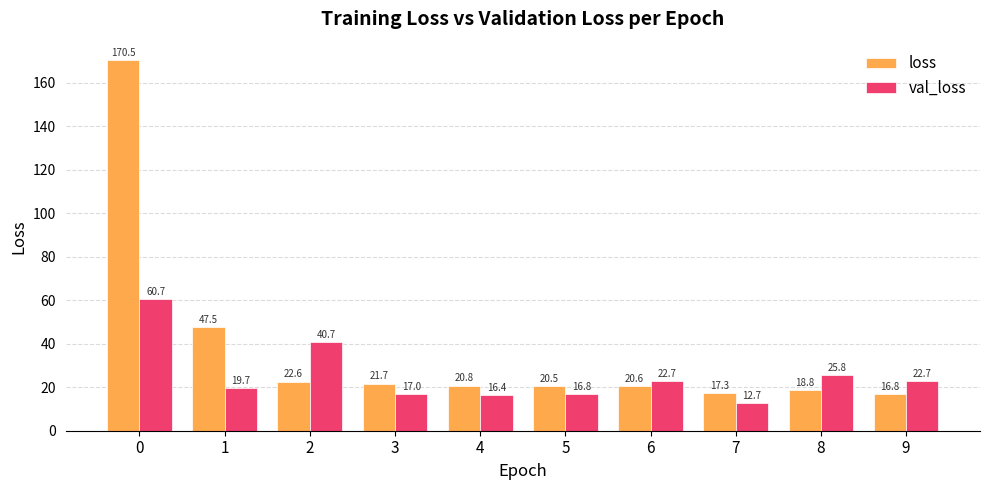

What is the difference between the highest and lowest values at 3?

4.7